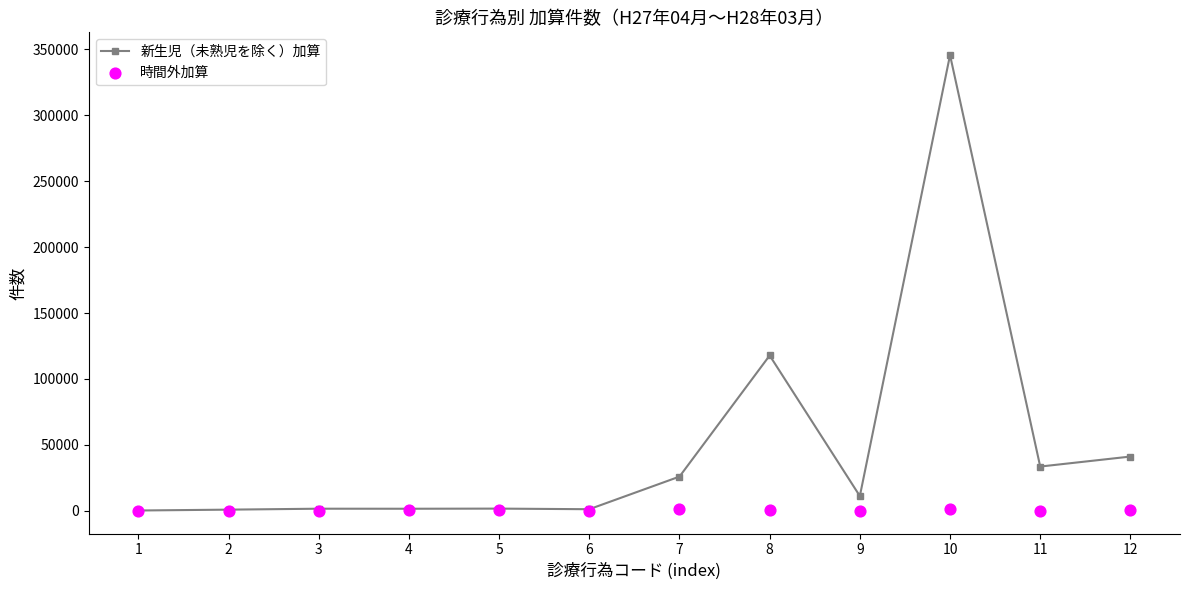

Which series has the largest Y range (max minus min)?

新生児（未熟児を除く）加算